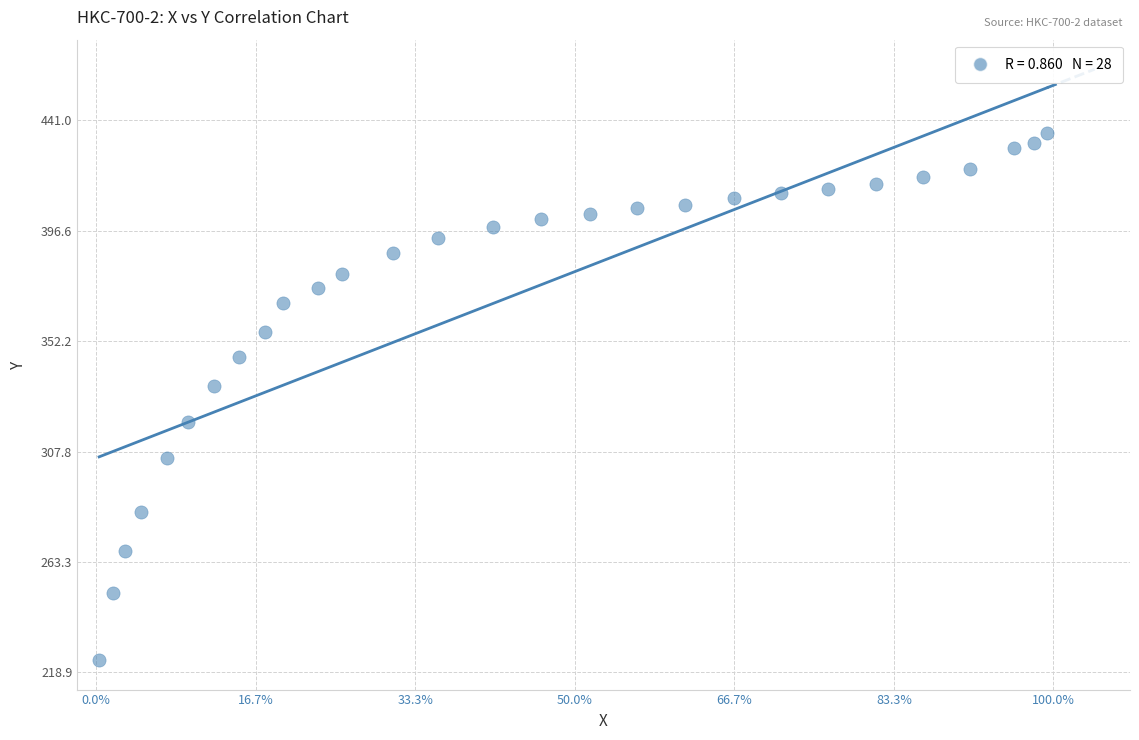

What is the range of Y values (max minus min)?

212.1